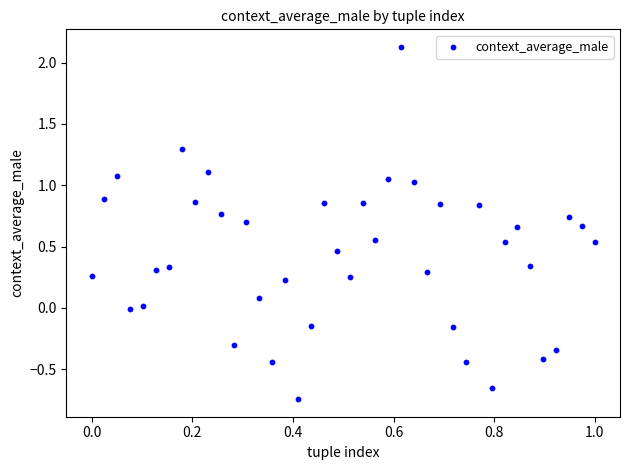

What is the range of Y values (max minus min)?

2.9